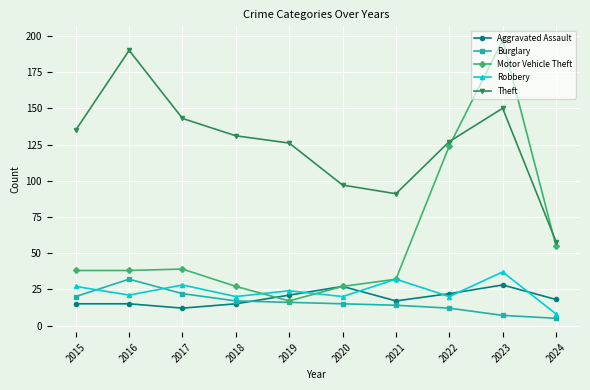

What is the smallest value displayed?

5